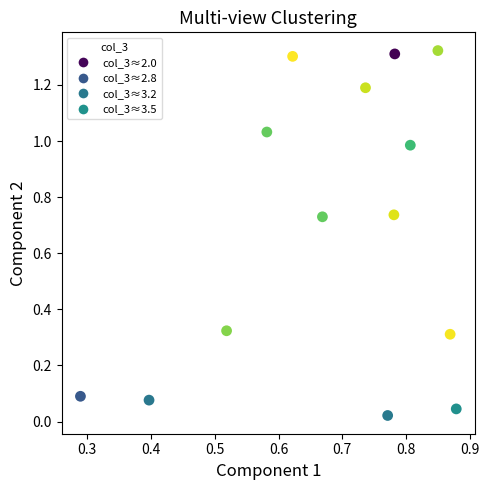

What is the range of X values (max minus min)?

0.6